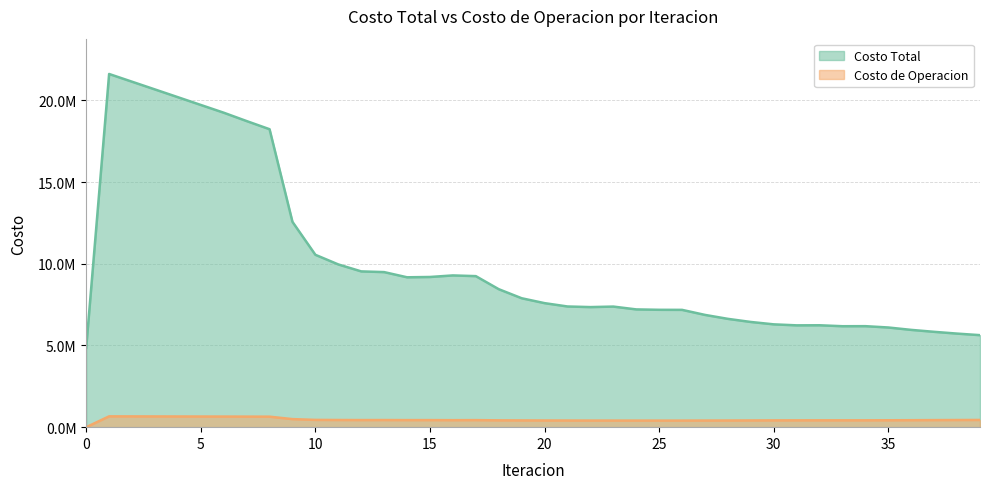

Which series has the largest total across all categories?

Costo Total